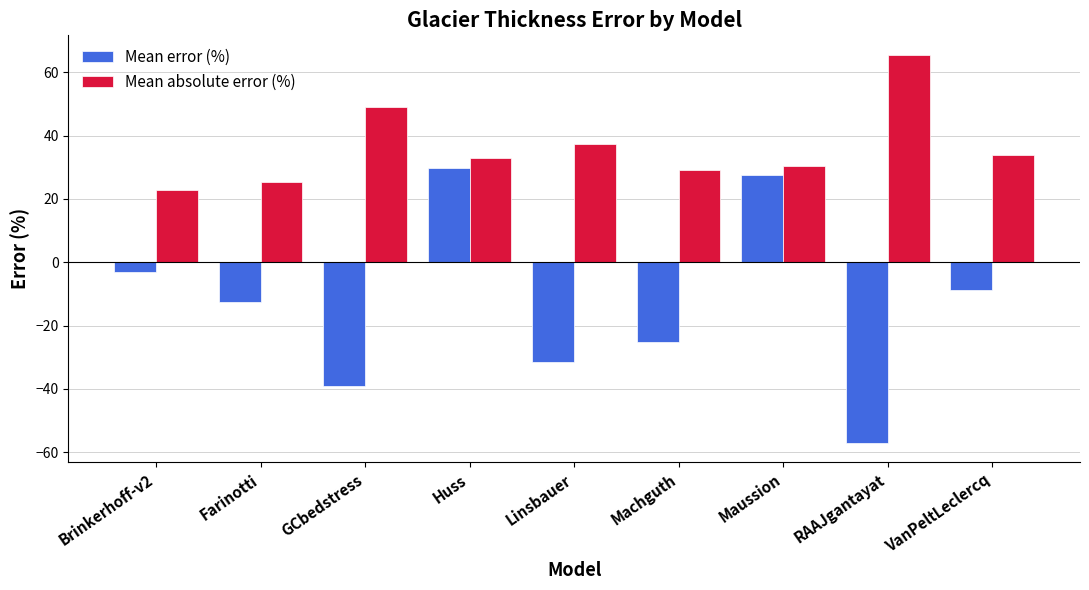

List the series in order of their peak value, highest first.

Mean absolute error (%), Mean error (%)